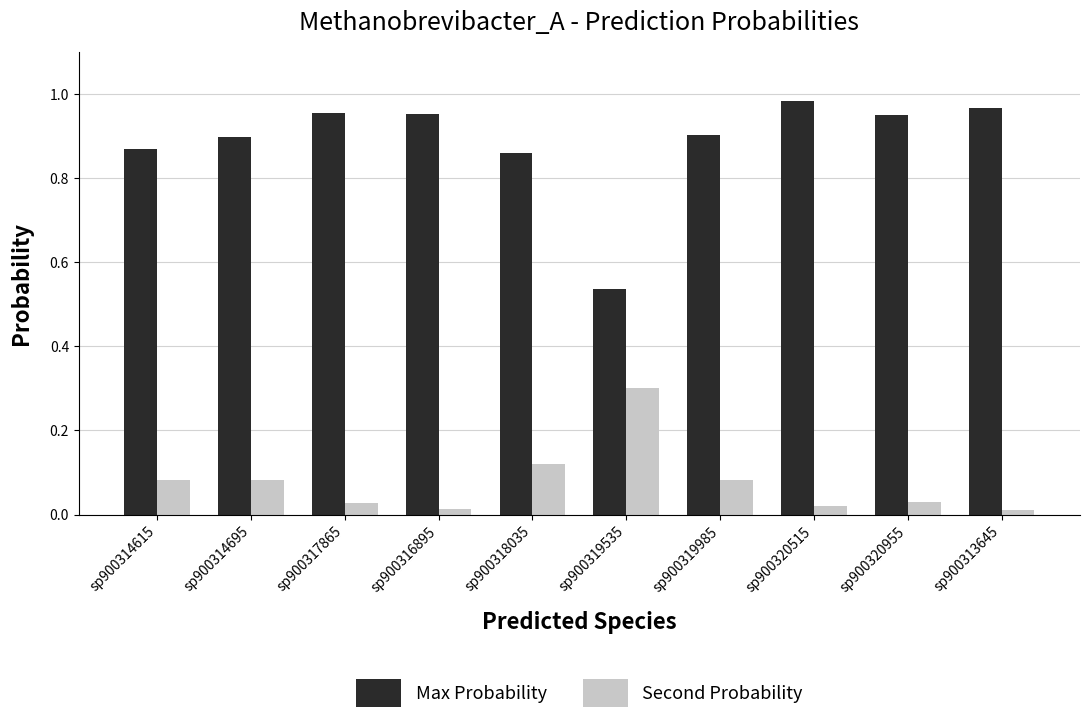

What position from the right is sp900318035?

6